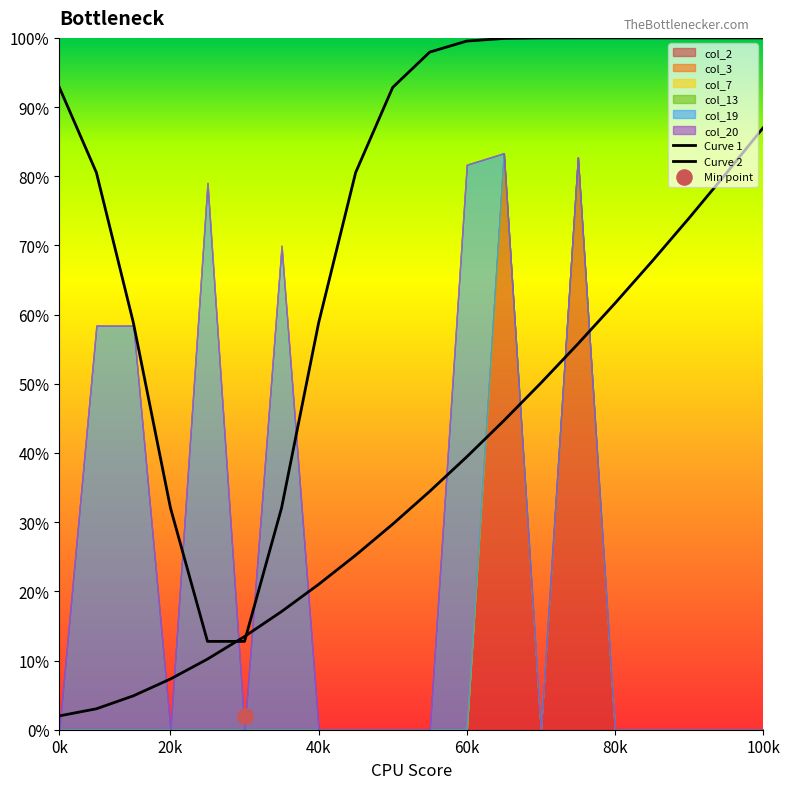

At how many categories does at least one series exceed 0?

20